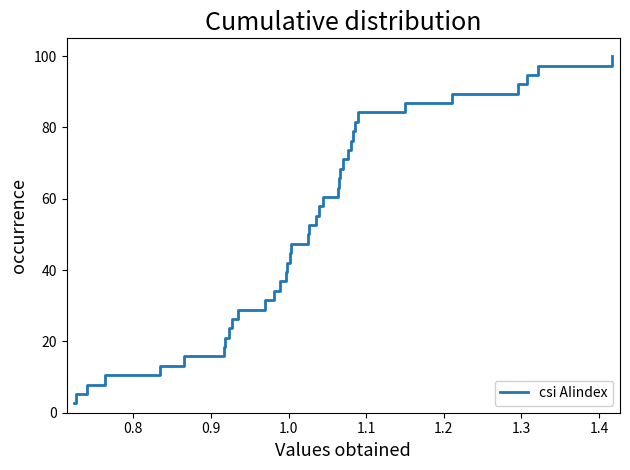

What is the maximum value shown in the chart?

100.0